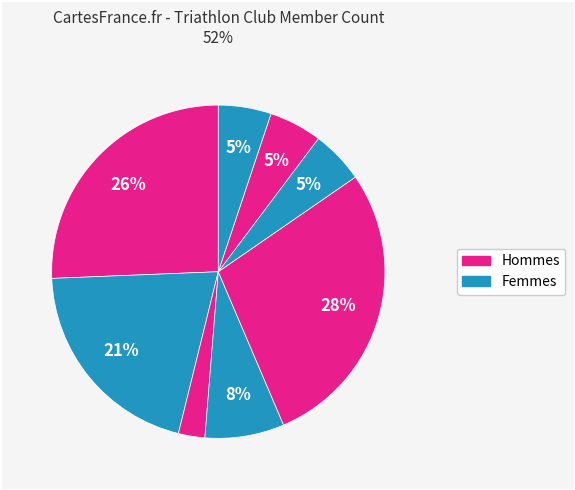

How many slices are in this pie chart?

8